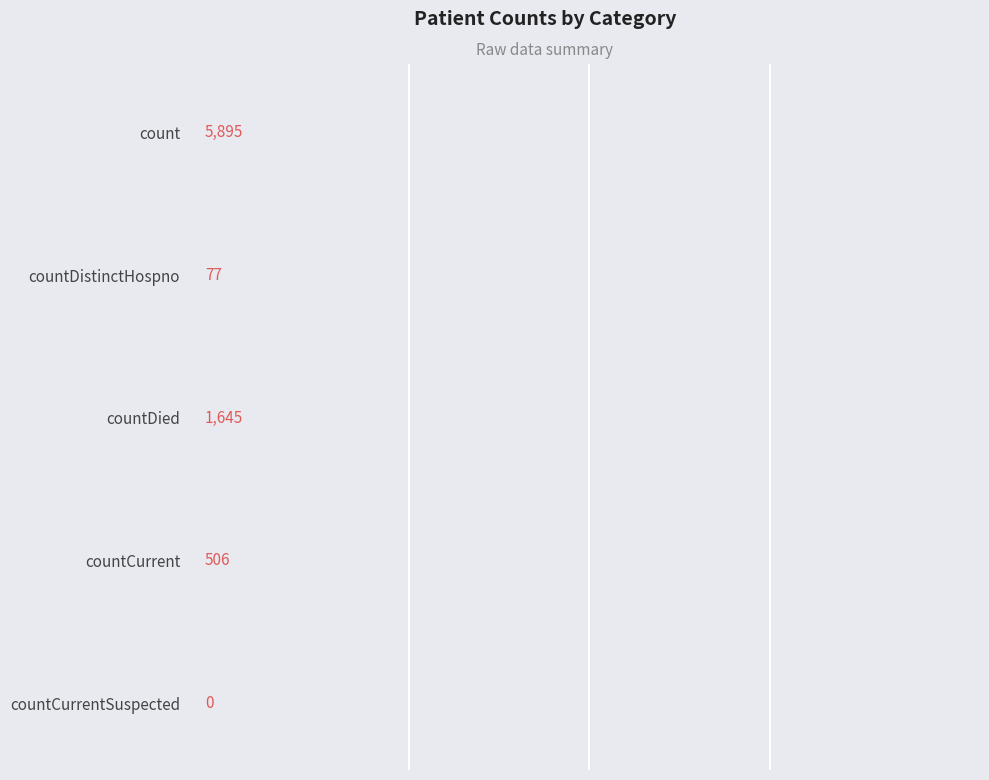

What is the average value?

1625